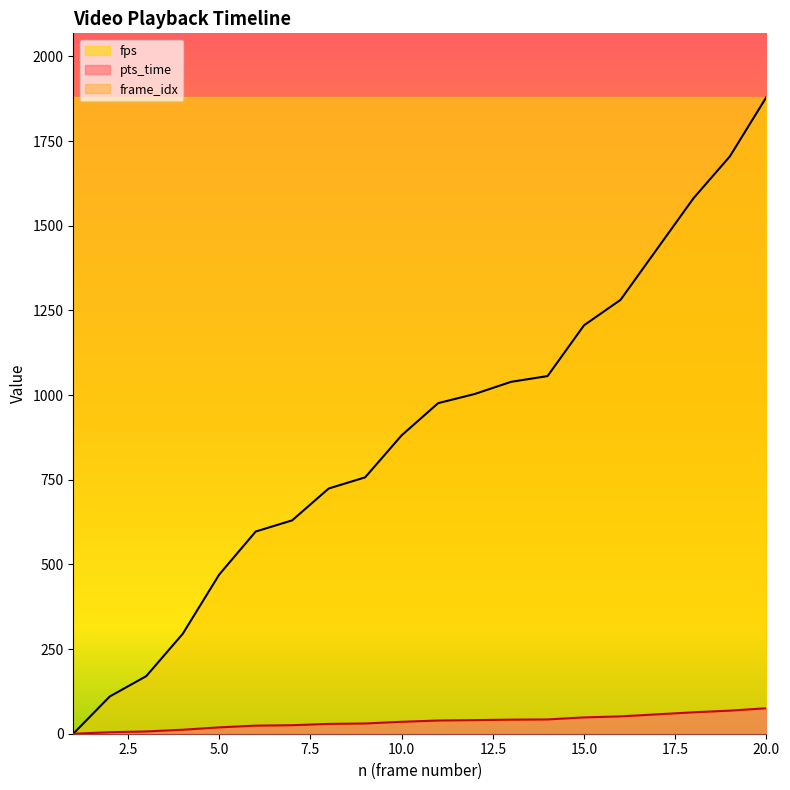

True or false: pts_time has a value of 17.6 at 8.

False